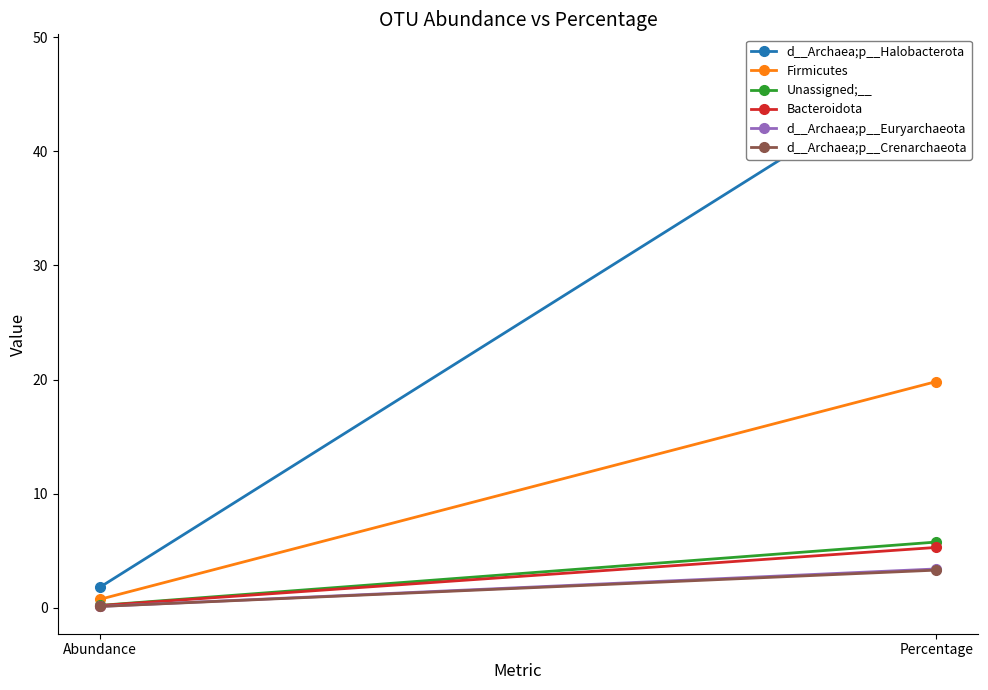

What is the value of the Firmicutes point at the 2nd from the left?

19.8